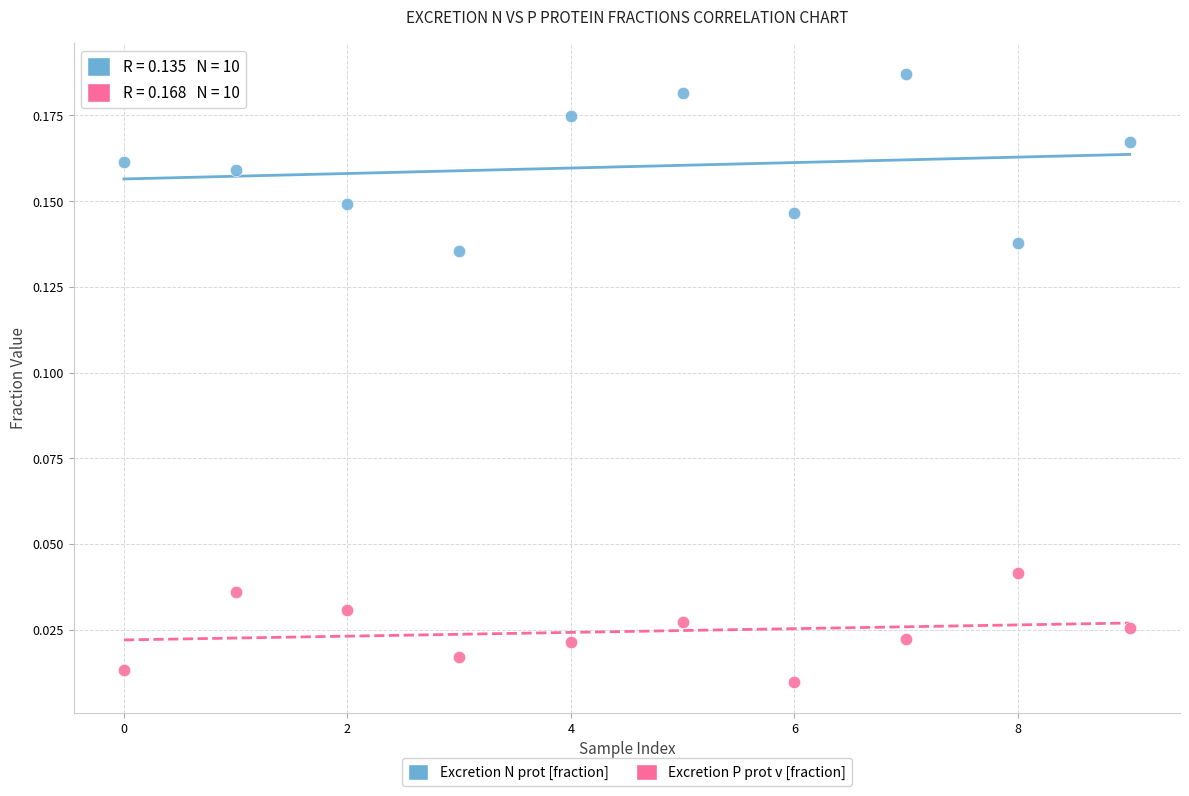

Which series contains the highest Y value?

Excretion N prot [fraction]